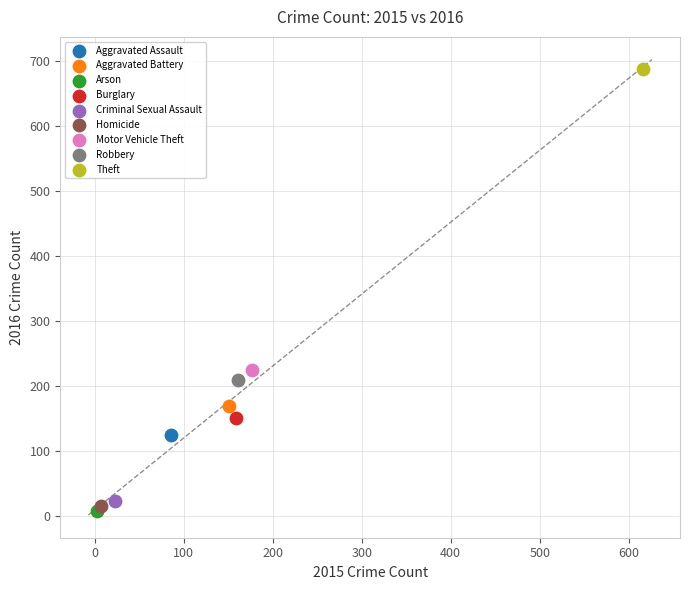

Which series contains the lowest Y value?

Arson